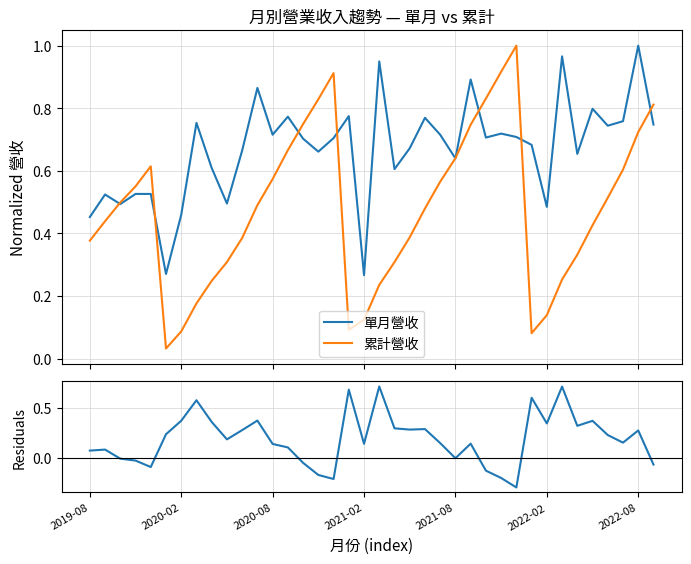

Reading left to right, transcribe all the data shown in this chart.

單月營收: 0.5	0.5	0.5	0.5	0.5	0.3	0.5	0.8	0.6	0.5	0.7	0.9	0.7	0.8	0.7	0.7	0.7	0.8	0.3	0.9	0.6	0.7	0.8	0.7	0.6	0.9	0.7	0.7	0.7	0.7	0.5	1.0	0.7	0.8	0.7	0.8	1.0	0.7
累計營收: 0.4	0.4	0.5	0.6	0.6	0.0	0.1	0.2	0.2	0.3	0.4	0.5	0.6	0.7	0.7	0.8	0.9	0.1	0.1	0.2	0.3	0.4	0.5	0.6	0.6	0.7	0.8	0.9	1.0	0.1	0.1	0.3	0.3	0.4	0.5	0.6	0.7	0.8
差值(單月-累計 norm): 0.1	0.1	-0.0	-0.0	-0.1	0.2	0.4	0.6	0.4	0.2	0.3	0.4	0.1	0.1	-0.0	-0.2	-0.2	0.7	0.1	0.7	0.3	0.3	0.3	0.2	-0.0	0.1	-0.1	-0.2	-0.3	0.6	0.3	0.7	0.3	0.4	0.2	0.2	0.3	-0.1